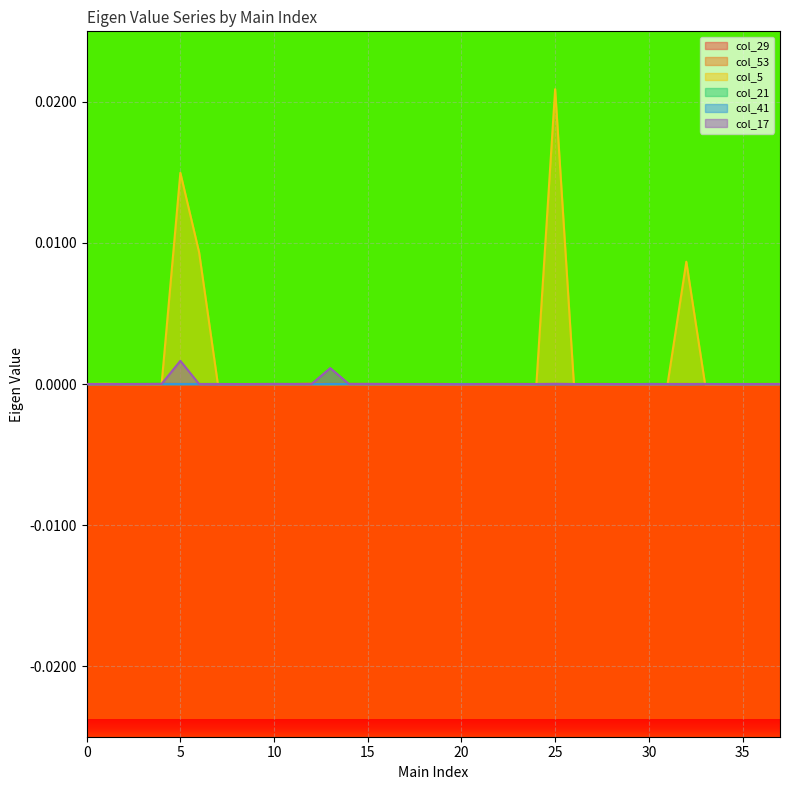

Does the chart display data point markers on the line(s)?

No